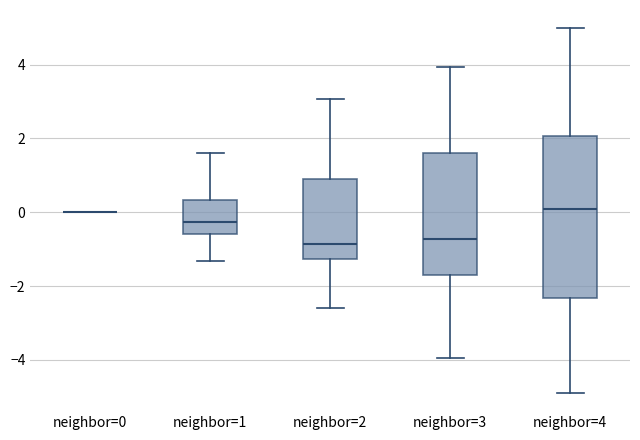

Where does the lower whisker of the box for neighbor=1 end on the y-axis? The values are not printed on the chart, so give them approximately, as read against the axis.

-1.4